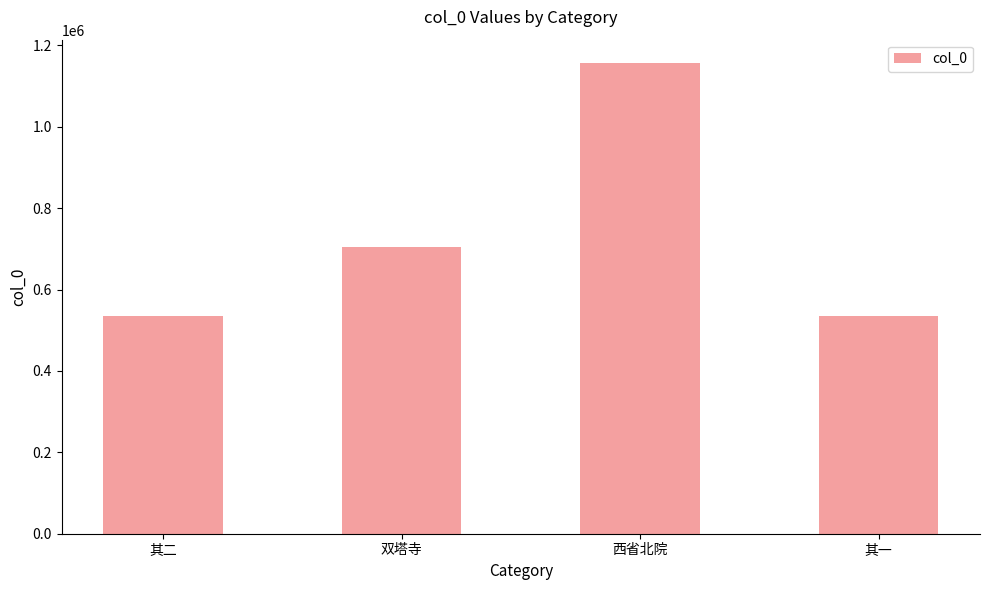

What is the difference between the second highest and second lowest values?

170216